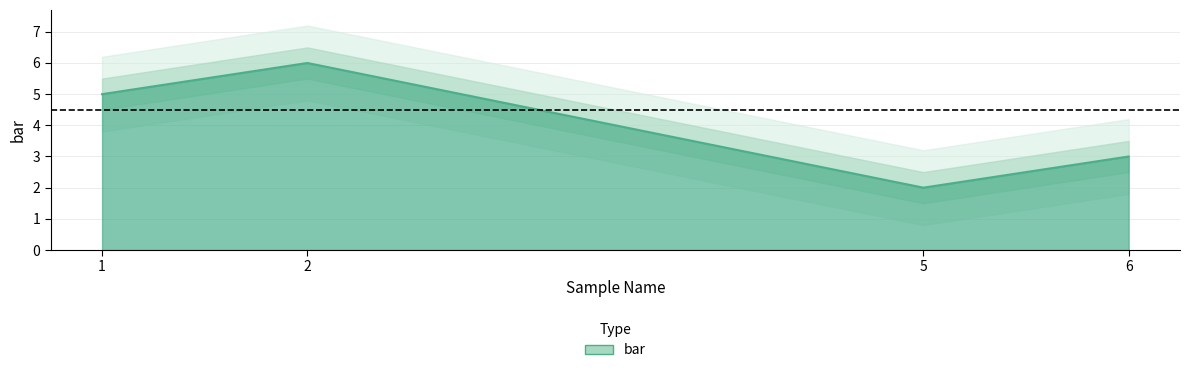

The value at 6 is 3. True or false?

True